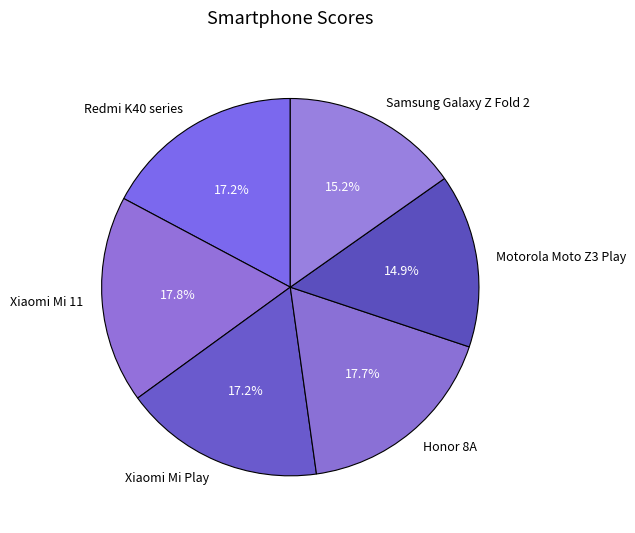

Approximately how many times larger is the value at Xiaomi Mi 11 compared to Motorola Moto Z3 Play?

1.2